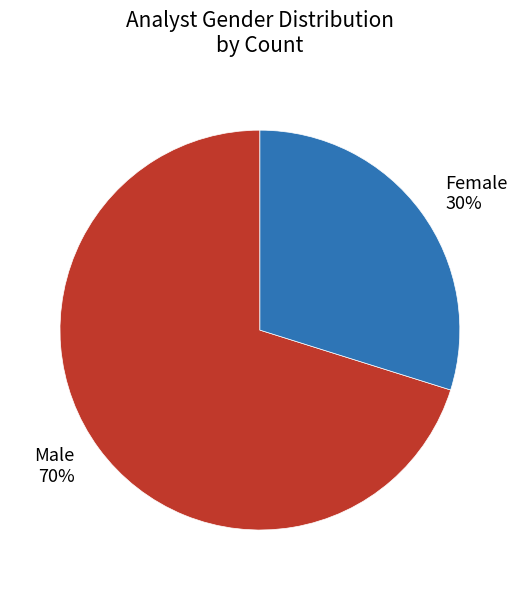

Is there any slice that represents more than half of the pie?

Yes